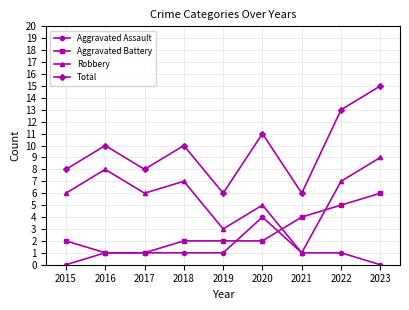

How many lines are shown in the chart?

4